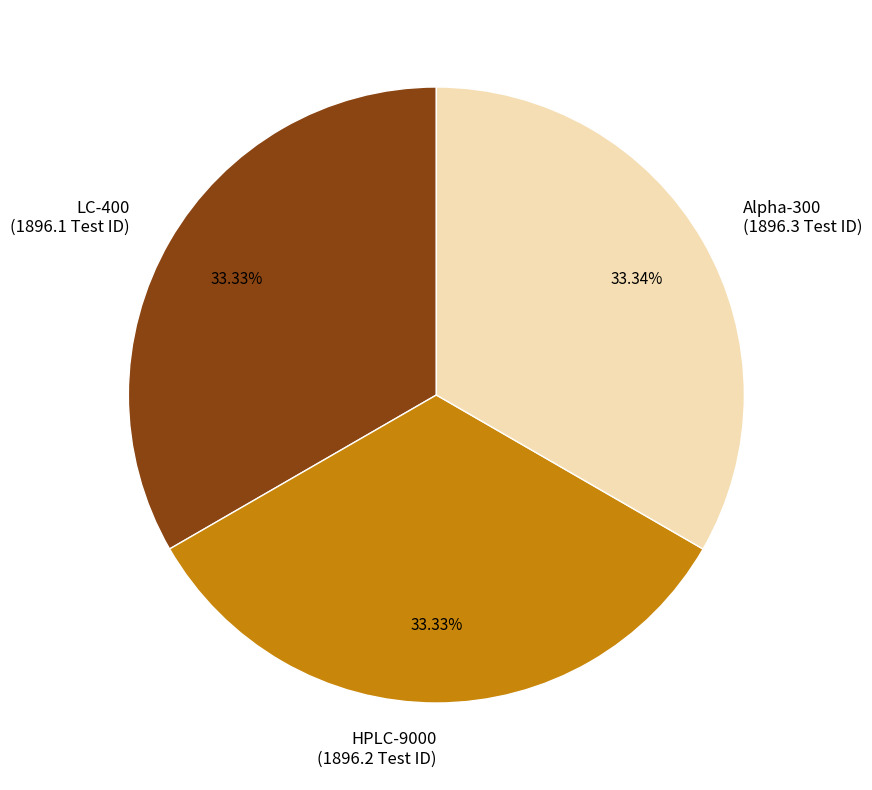

Approximately how many times larger is the value at HPLC-9000 (1896.2 Test ID) compared to LC-400 (1896.1 Test ID)?

1.0